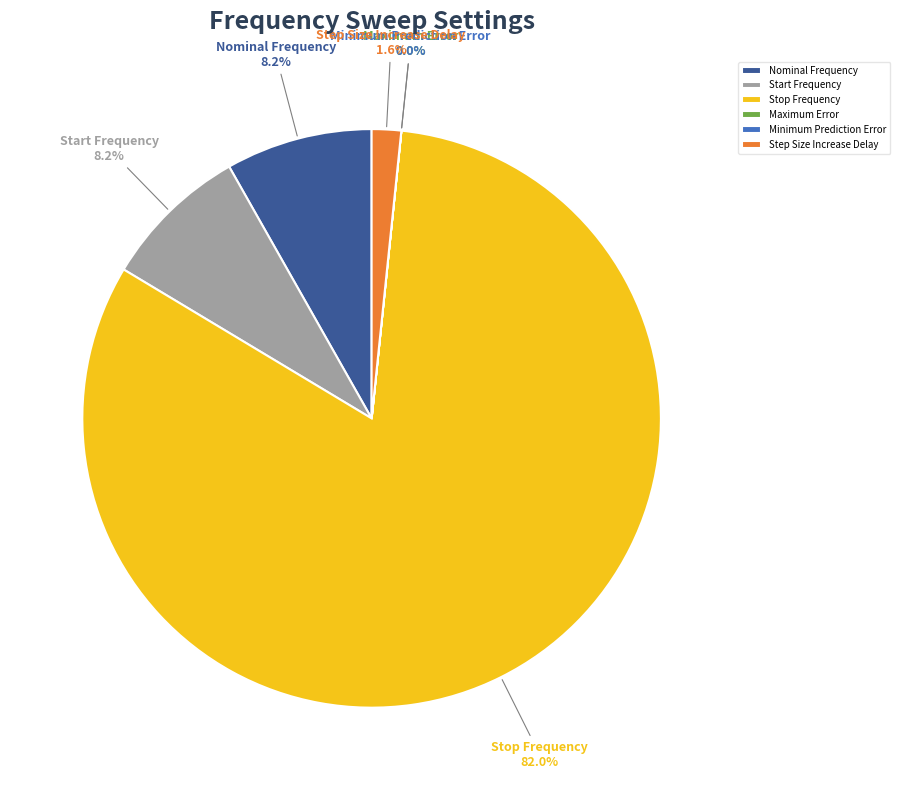

What is the ratio of the value at Stop Frequency to the value at Nominal Frequency?

10.0